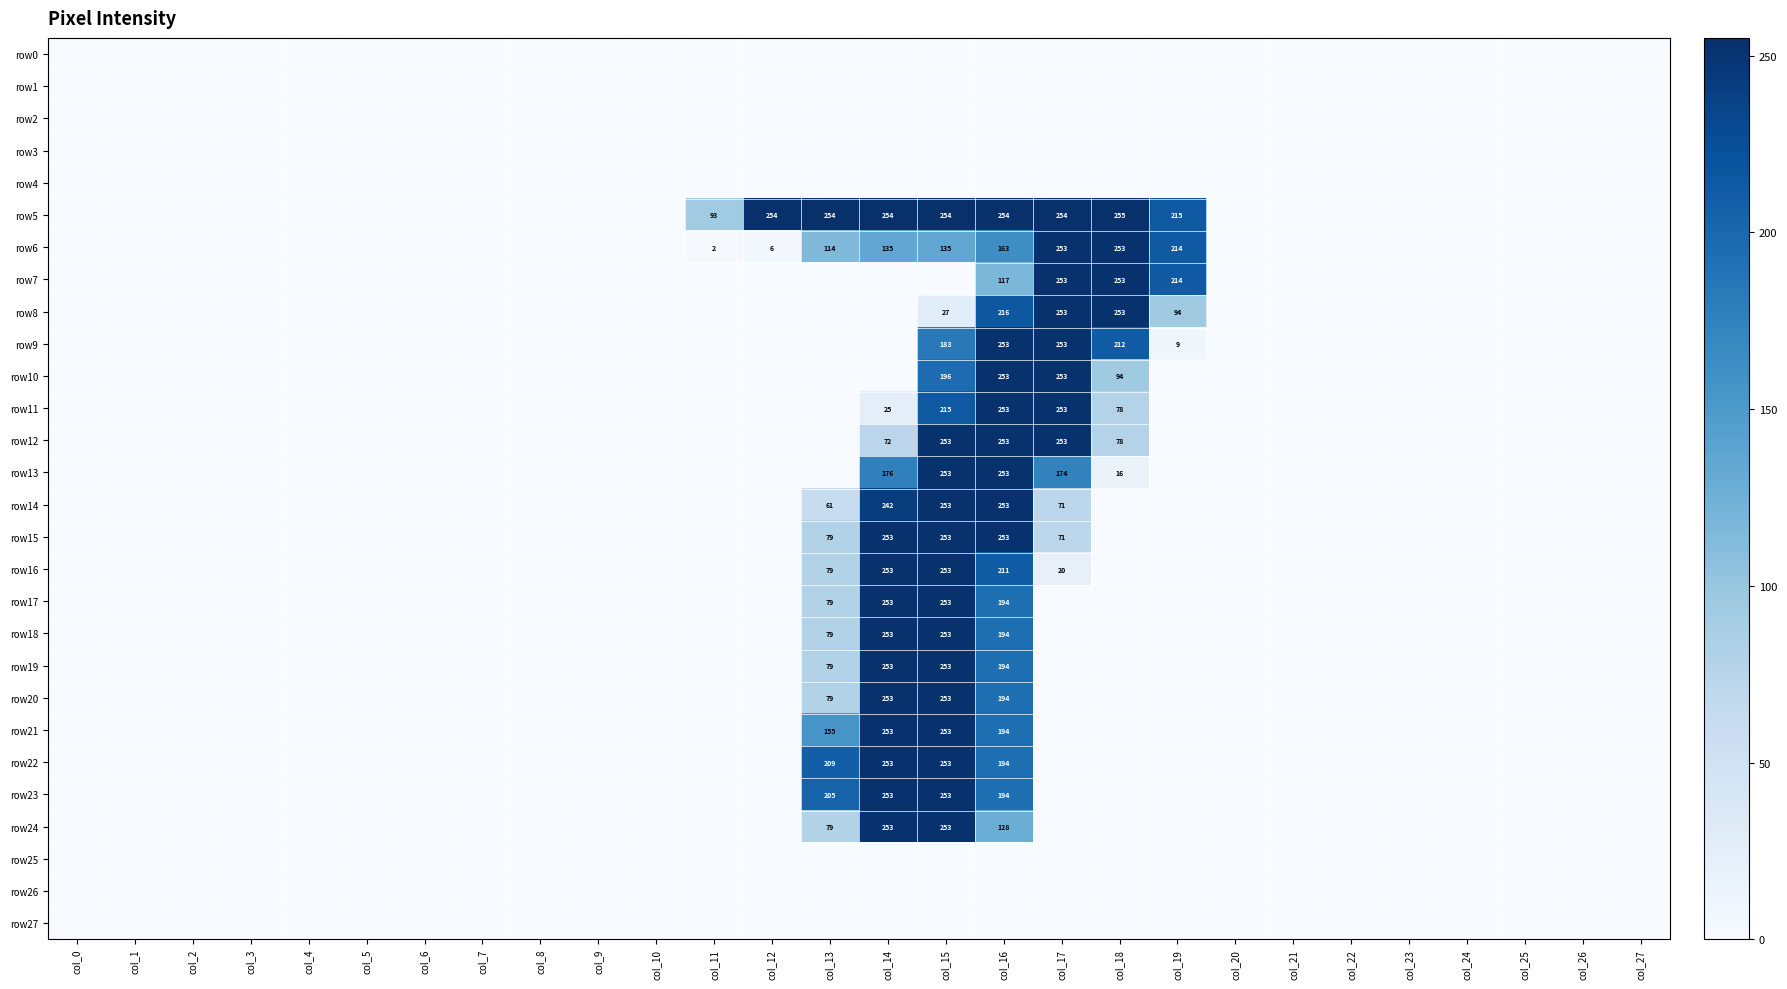

Is it true that row12 equals 78 at col_18?

True